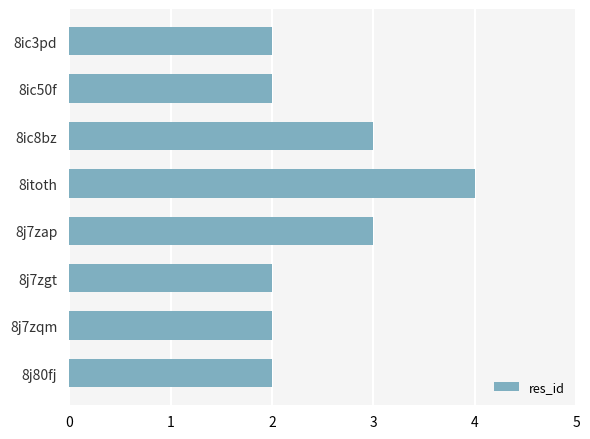

The value at 8j7zgt is 2. True or false?

True